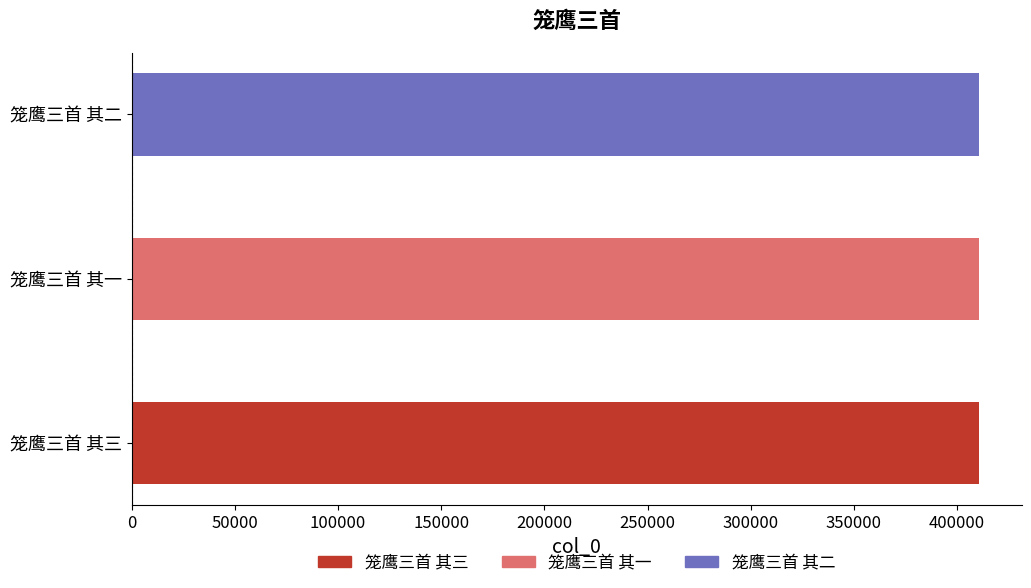

What is the change in value from 笼鹰三首 其一 to 笼鹰三首 其二?

+1